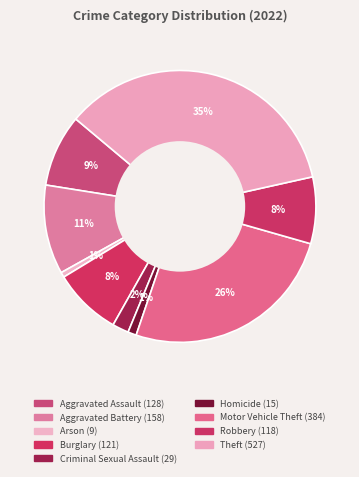

Rank the categories by value from lowest to highest.

Arson, Homicide, Criminal Sexual Assault, Robbery, Burglary, Aggravated Assault, Aggravated Battery, Motor Vehicle Theft, Theft